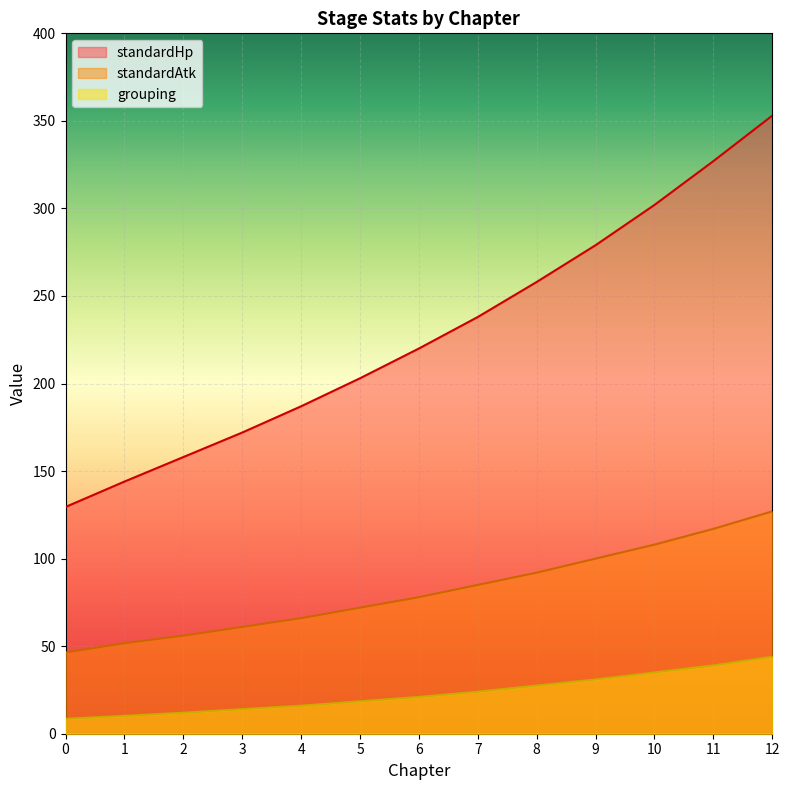

Is the value of standardHp at 10 greater than the value of standardAtk at 2?

Yes